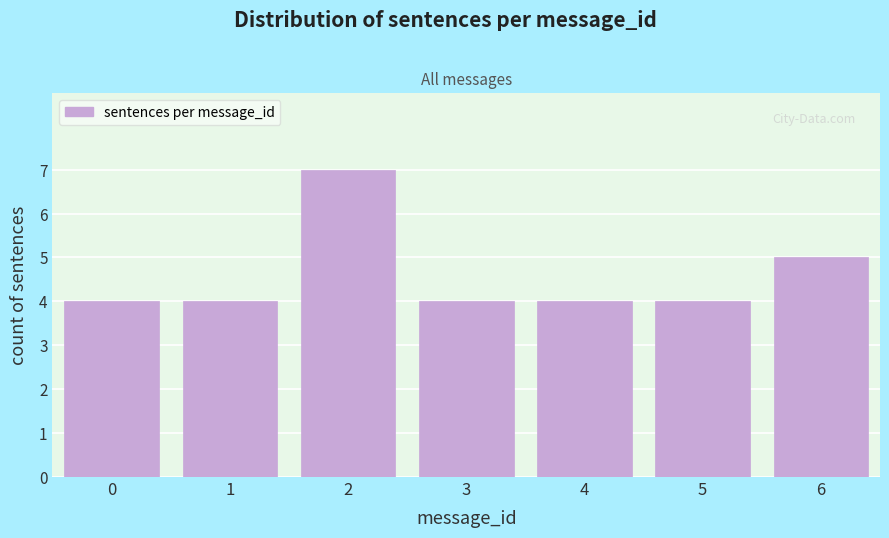

Reading left to right, transcribe all the data shown in this chart.

0=4	1=4	2=7	3=4	4=4	5=4	6=5